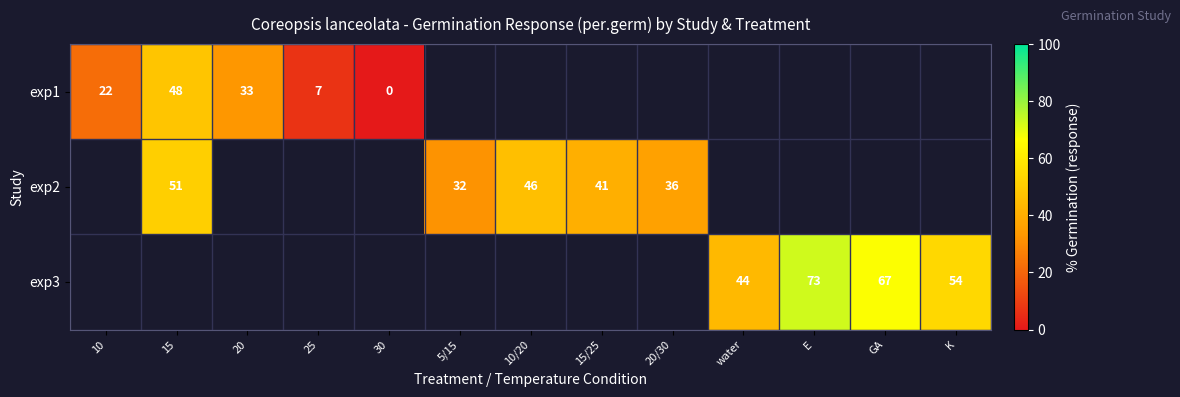

The value of exp1 at 10 is 22. True or false?

True